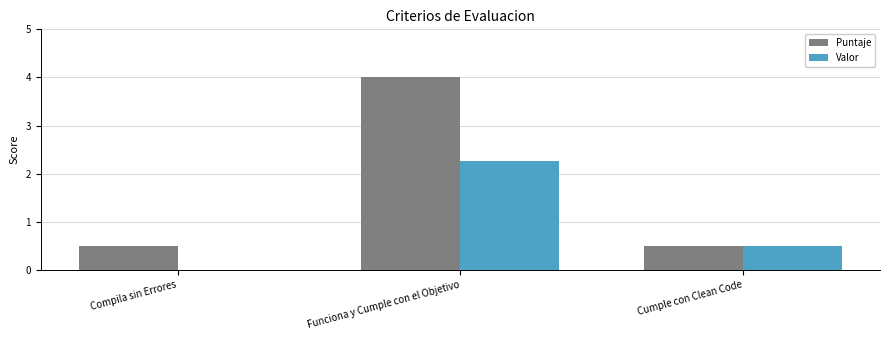

What is the average value of the Valor series?

0.9